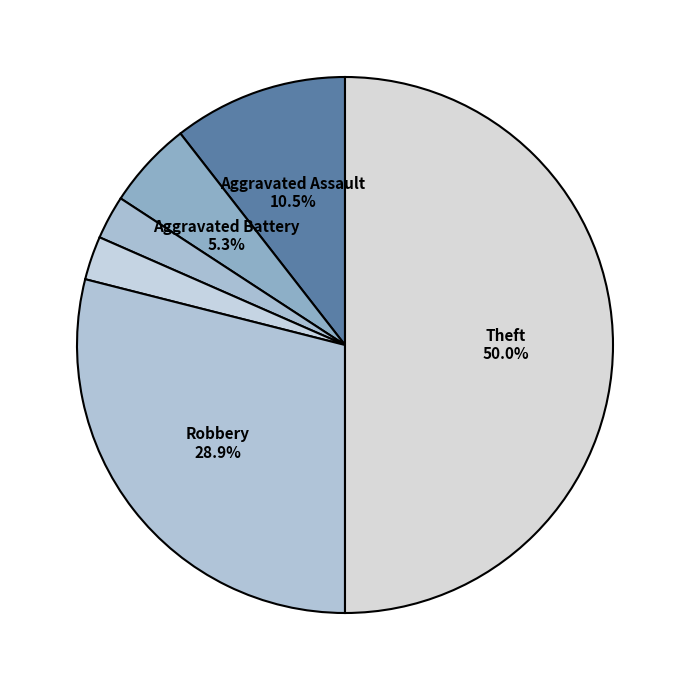

How many slices are in this pie chart?

6